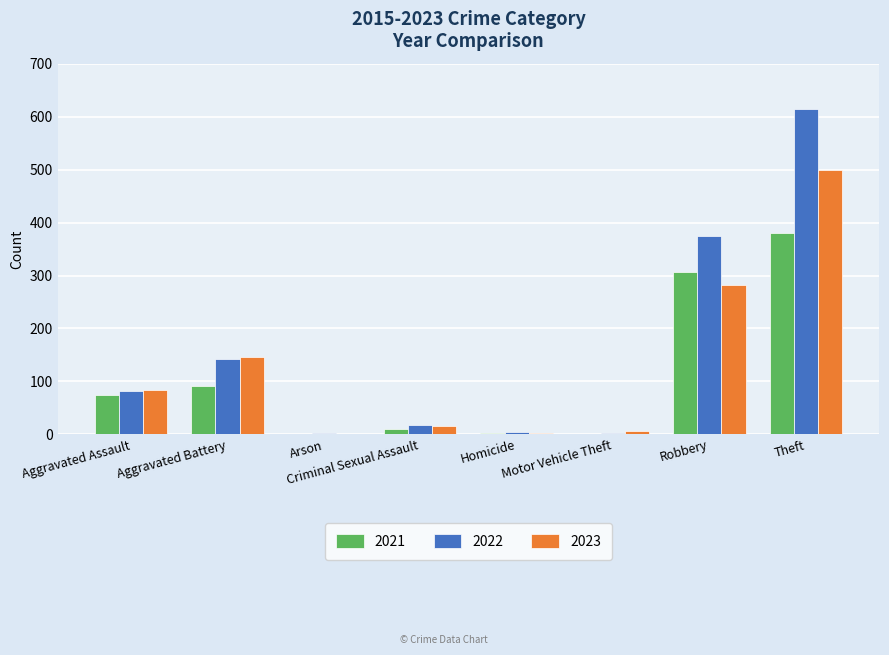

The value of 2023 at Robbery is 63. True or false?

False